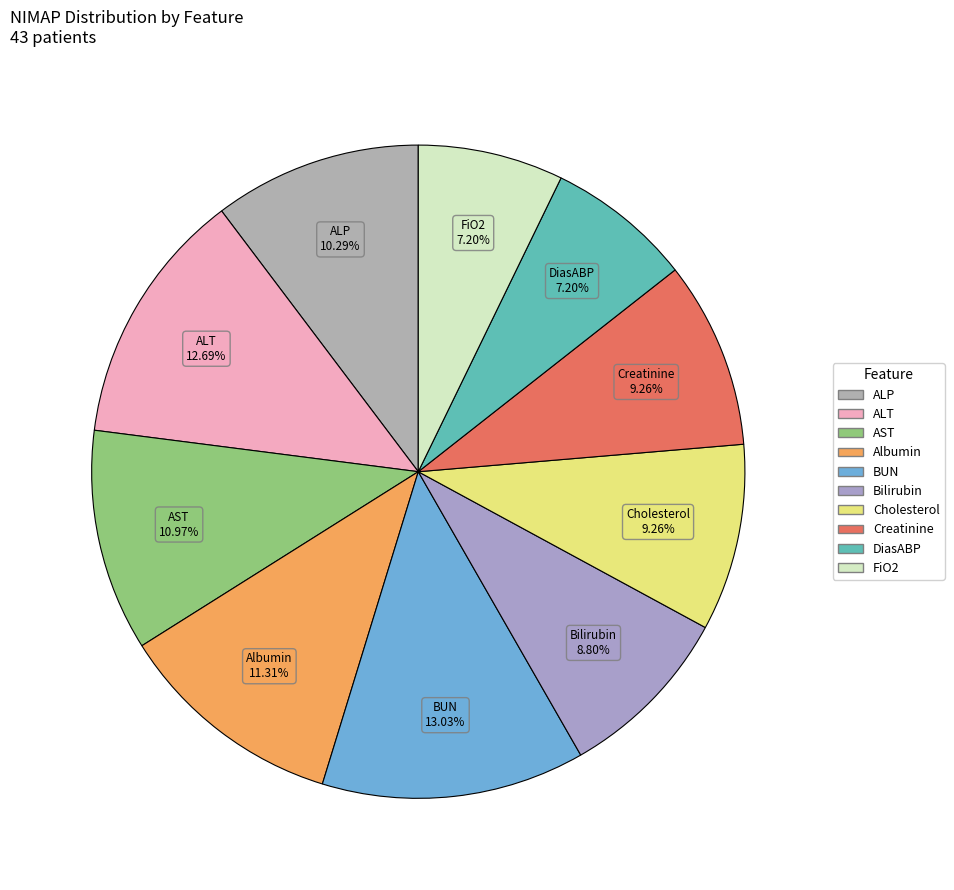

Count the number of slices in the pie.

10